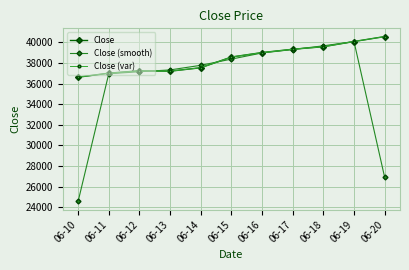

At how many categories does at least one series exceed 33461?

11